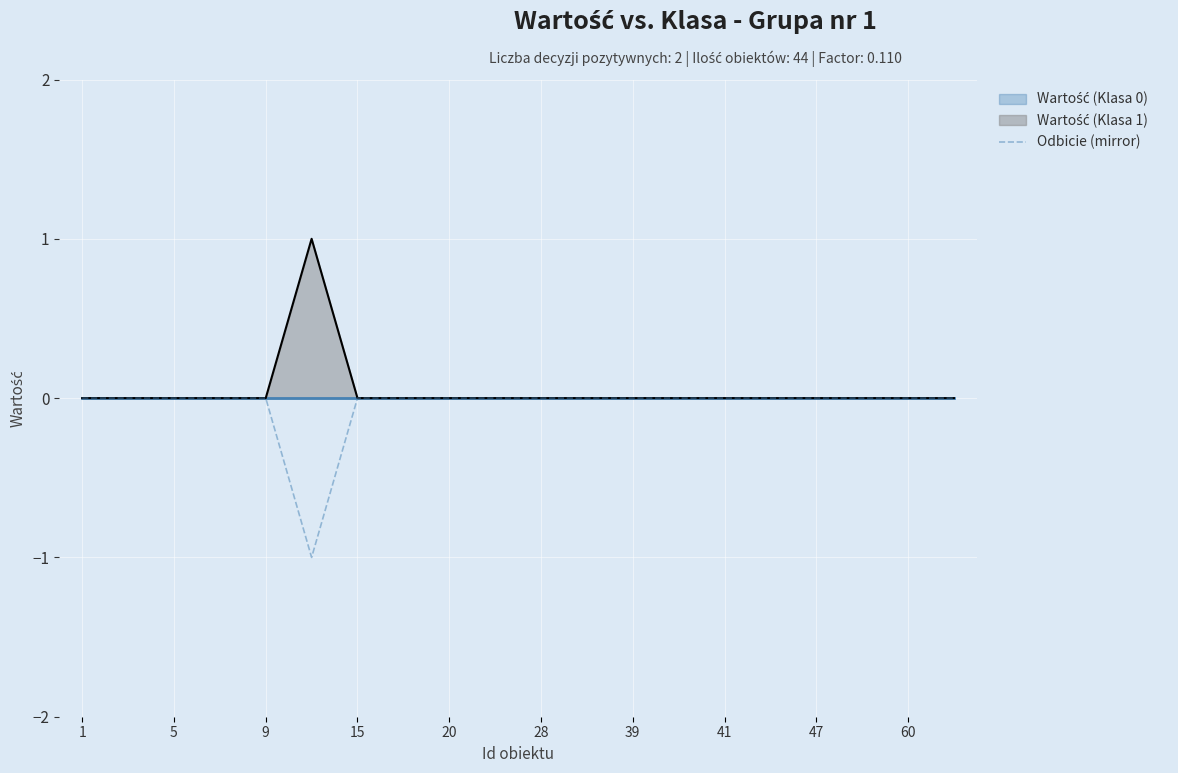

What is the difference between the second highest and minimum values?

1